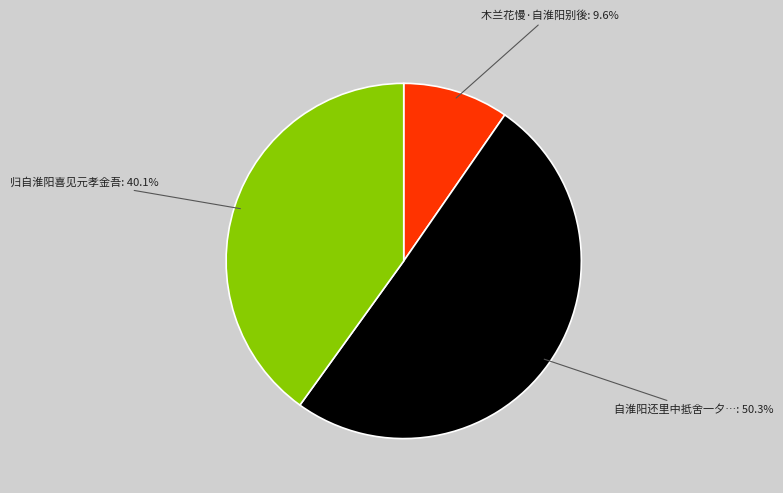

Which category has the smallest portion of the pie?

木兰花慢·自淮阳别後